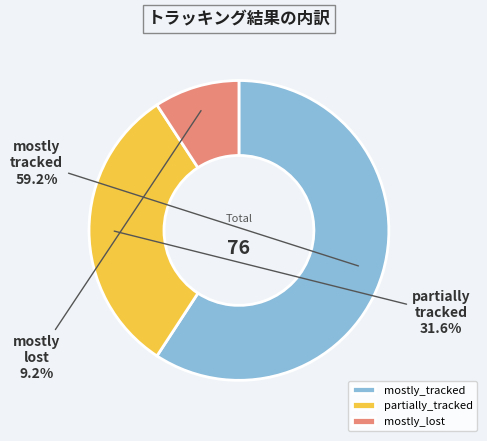

Does mostly_tracked account for over 50% of the chart?

Yes